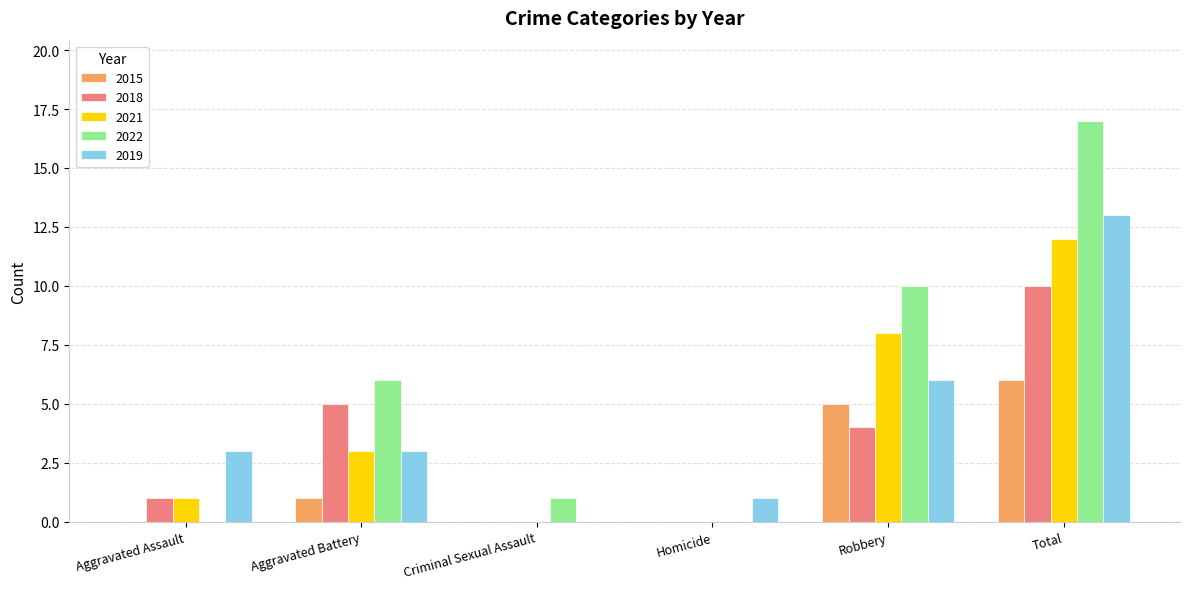

At which label does 2021 reach its peak?

Total